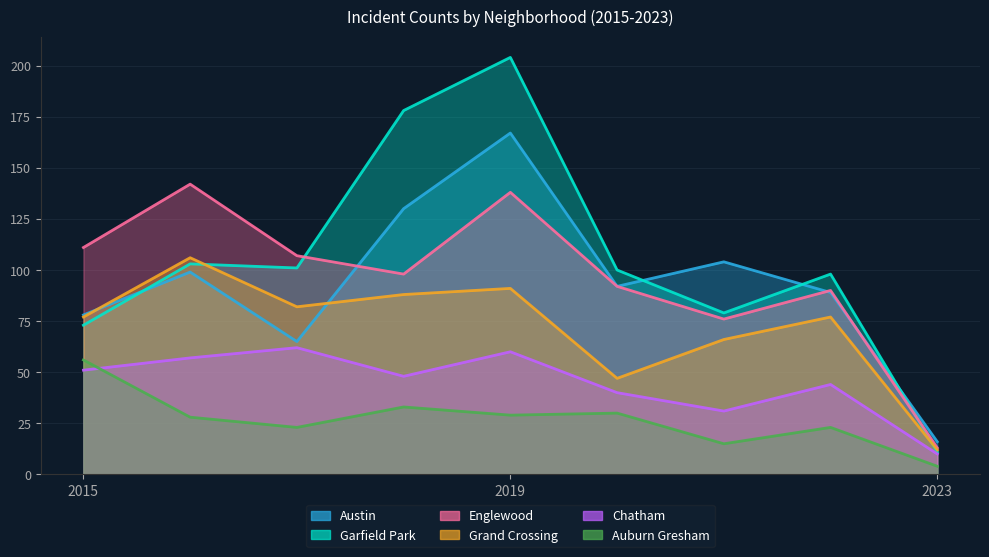

Reading left to right, list all the values displayed in this chart.

Austin: 2015=78	2016=99	2017=65	2018=130	2019=167	2020=92	2021=104	2022=89	2023=16
Garfield Park: 2015=73	2016=103	2017=101	2018=178	2019=204	2020=100	2021=79	2022=98	2023=11
Englewood: 2015=111	2016=142	2017=107	2018=98	2019=138	2020=92	2021=76	2022=90	2023=13
Grand Crossing: 2015=77	2016=106	2017=82	2018=88	2019=91	2020=47	2021=66	2022=77	2023=12
Chatham: 2015=51	2016=57	2017=62	2018=48	2019=60	2020=40	2021=31	2022=44	2023=10
Auburn Gresham: 2015=56	2016=28	2017=23	2018=33	2019=29	2020=30	2021=15	2022=23	2023=4